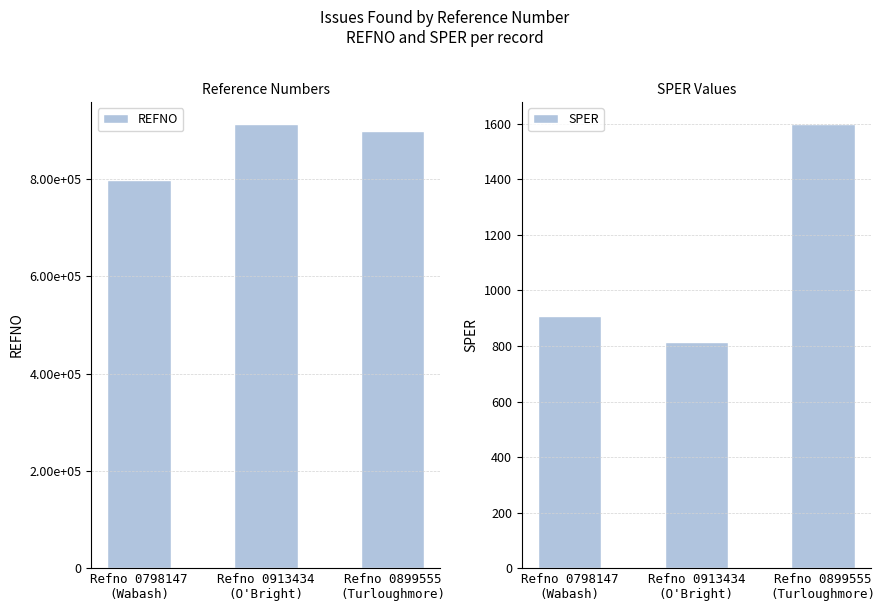

Read the REFNO value at Refno 0913434
(O'Bright).

913434.0